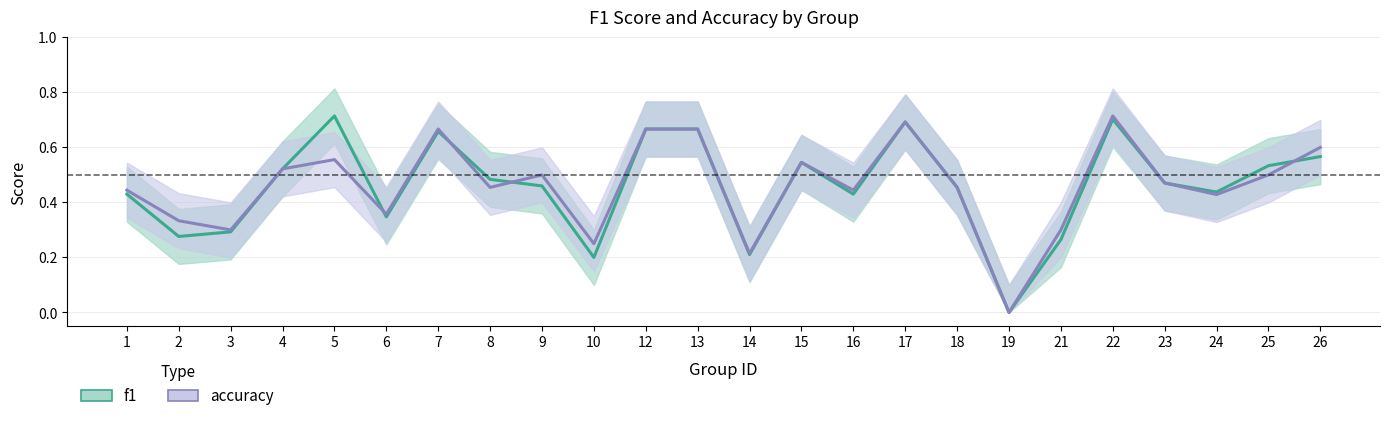

Which series changed the most between 10 and 24?

f1